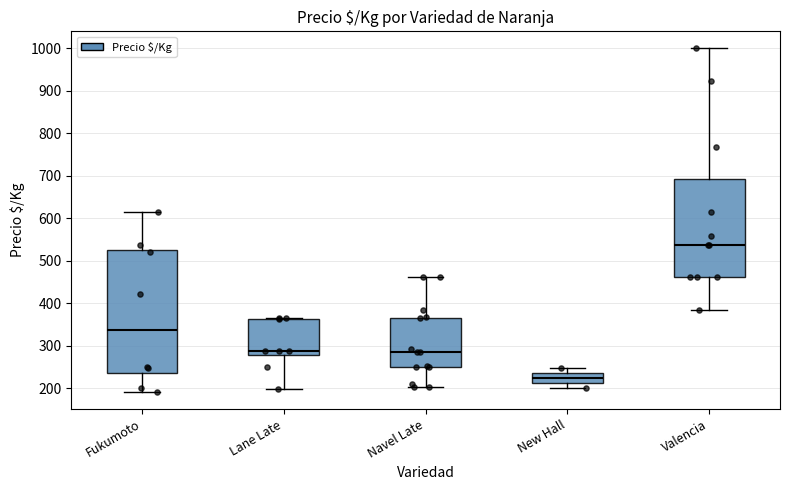

Which box is the tallest, from its lower edge to its upper edge?

Fukumoto